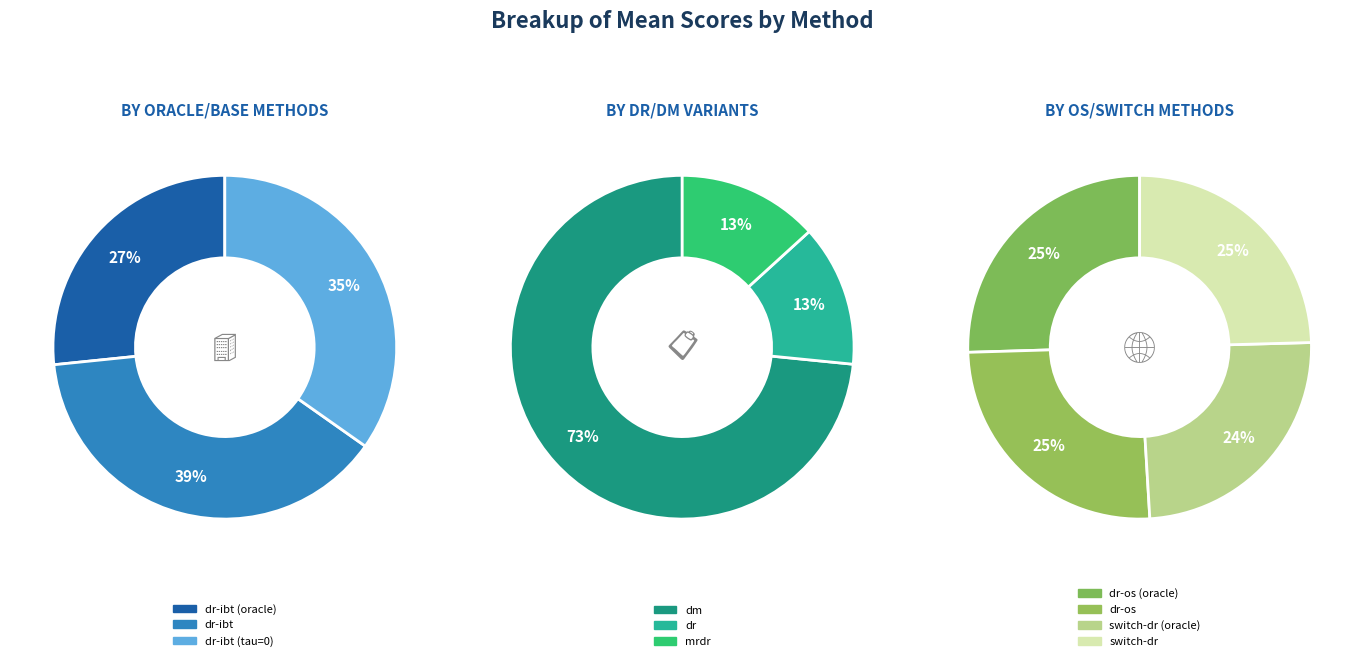

How many slices are in this pie chart?

10